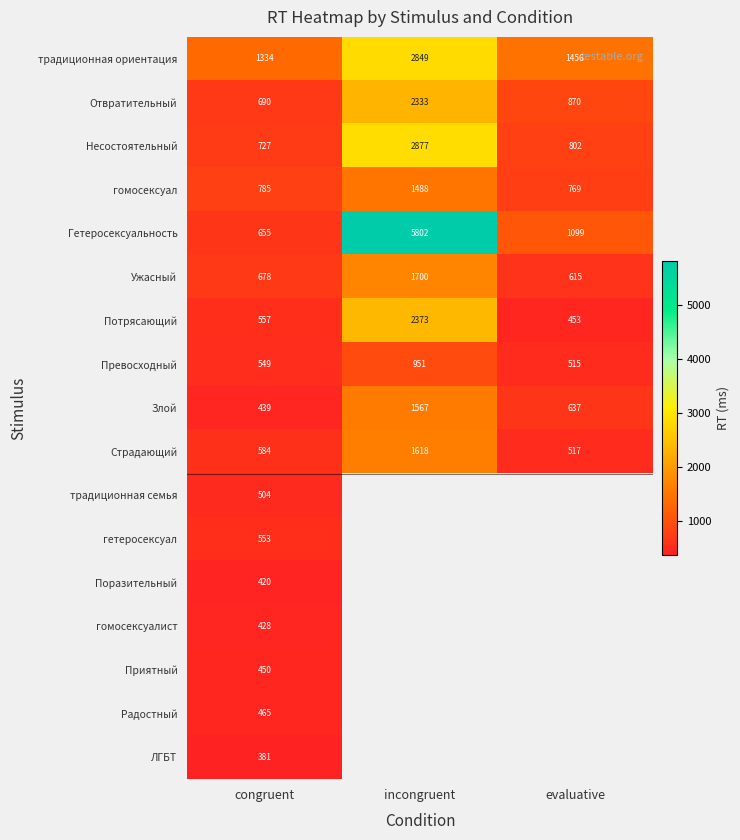

Is it true that Превосходный equals 711.5 at evaluative?

False